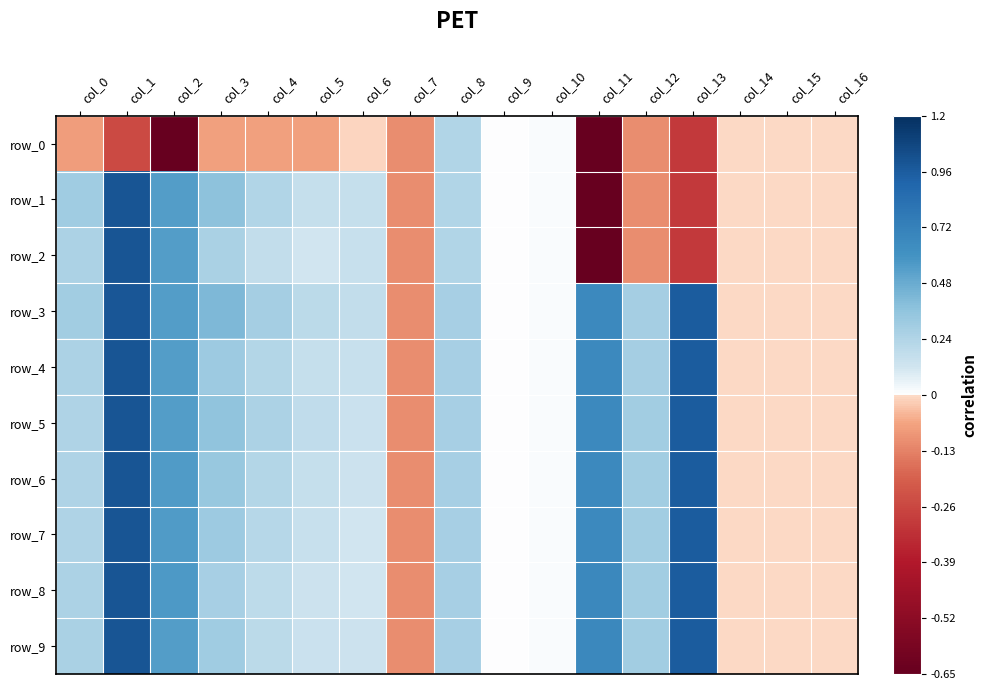

True or false: row_6 has a value of 0.3 at col_3.

True